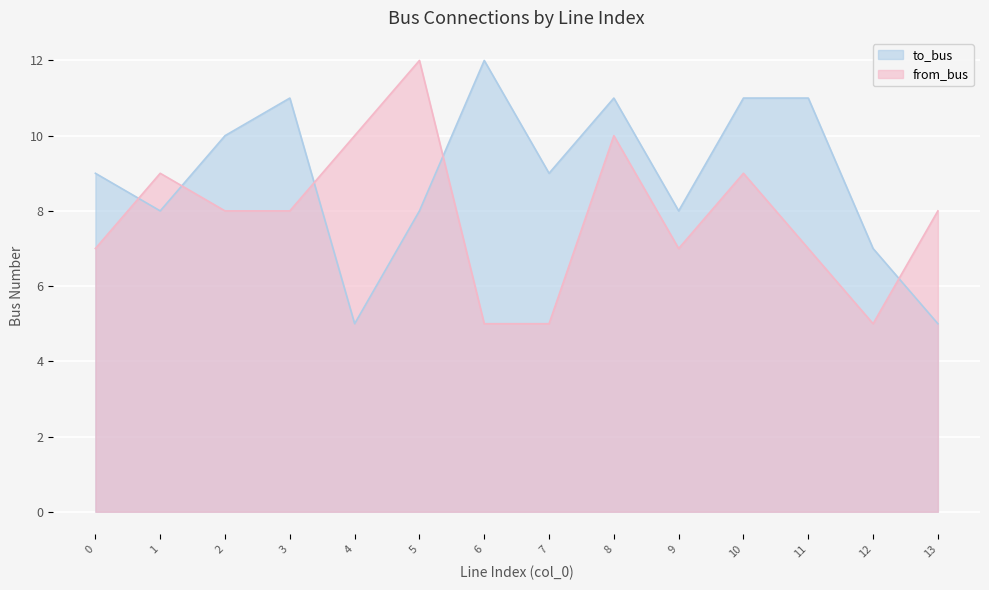

What is the sum of the to_bus values at 10 and 9?

19